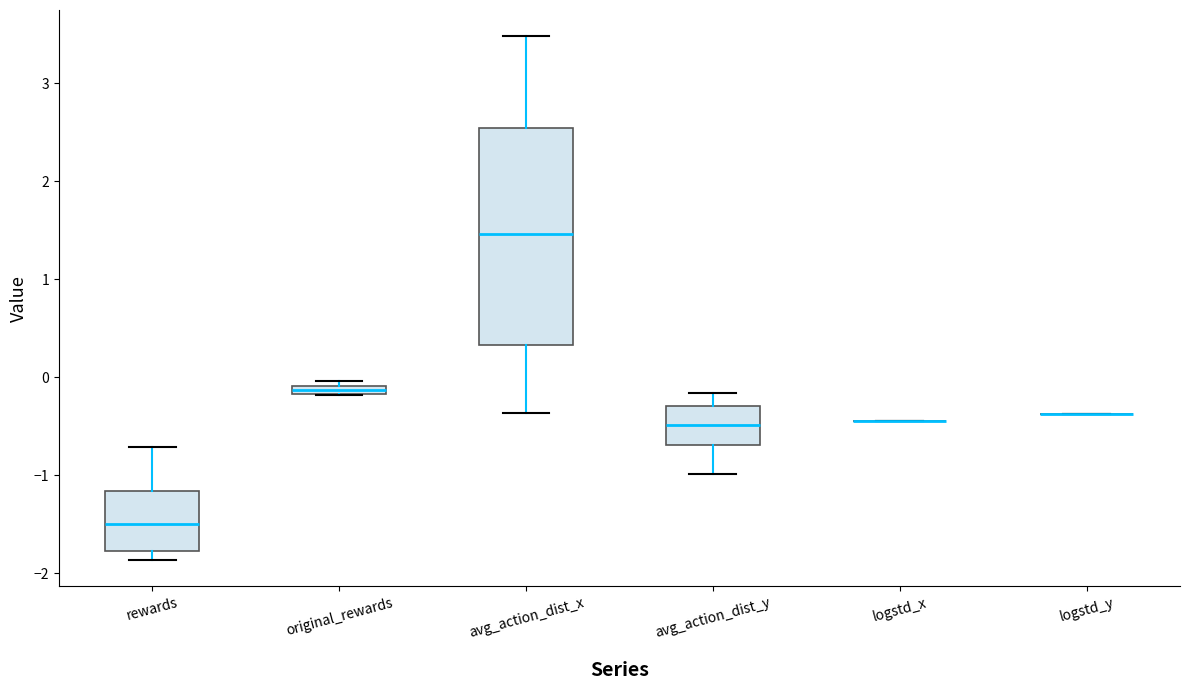

Where is the lower edge of the box for avg_action_dist_y on the y-axis? The values are not printed on the chart, so give them approximately, as read against the axis.

-0.7